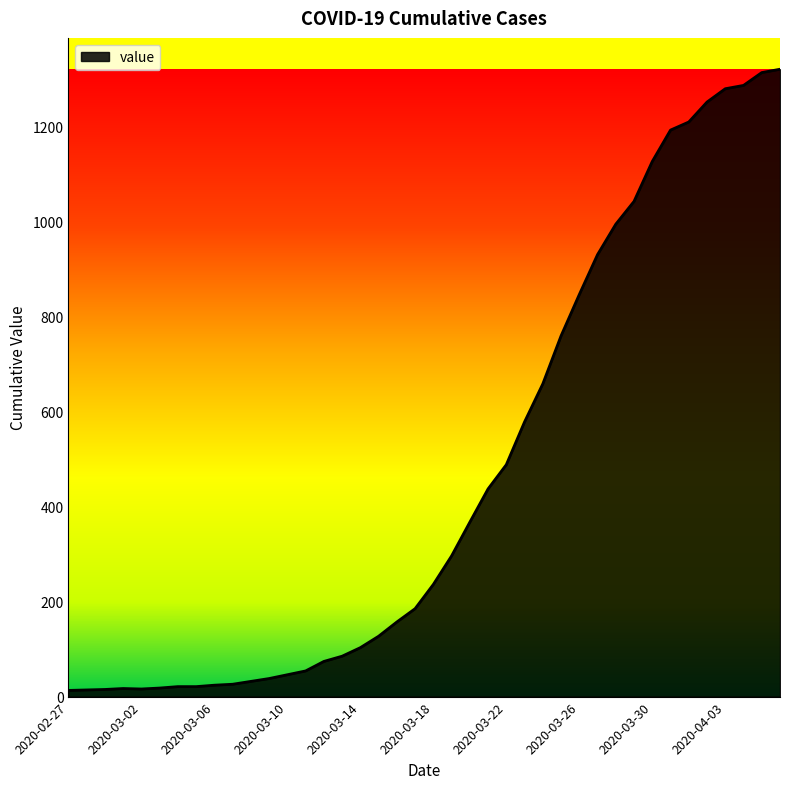

What is the greatest value displayed?

1320